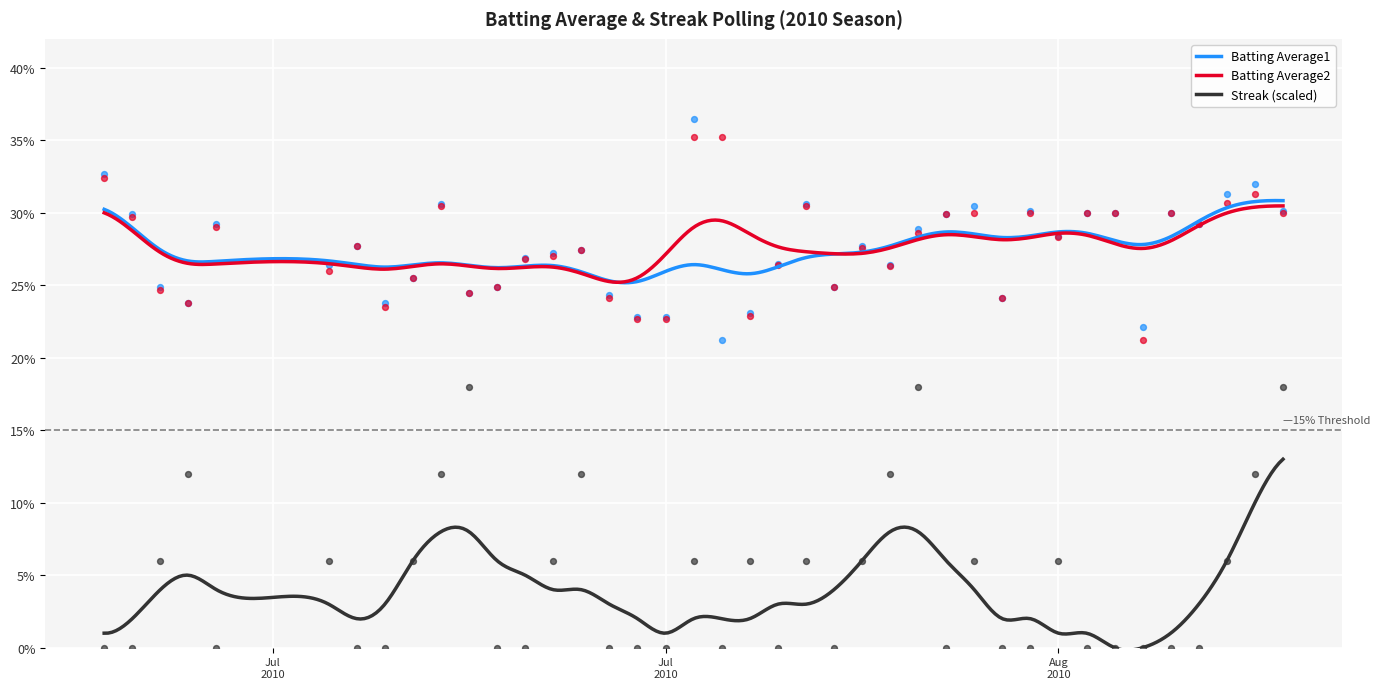

What are all the series names shown in the legend?

Batting Average1, Batting Average2, Streak